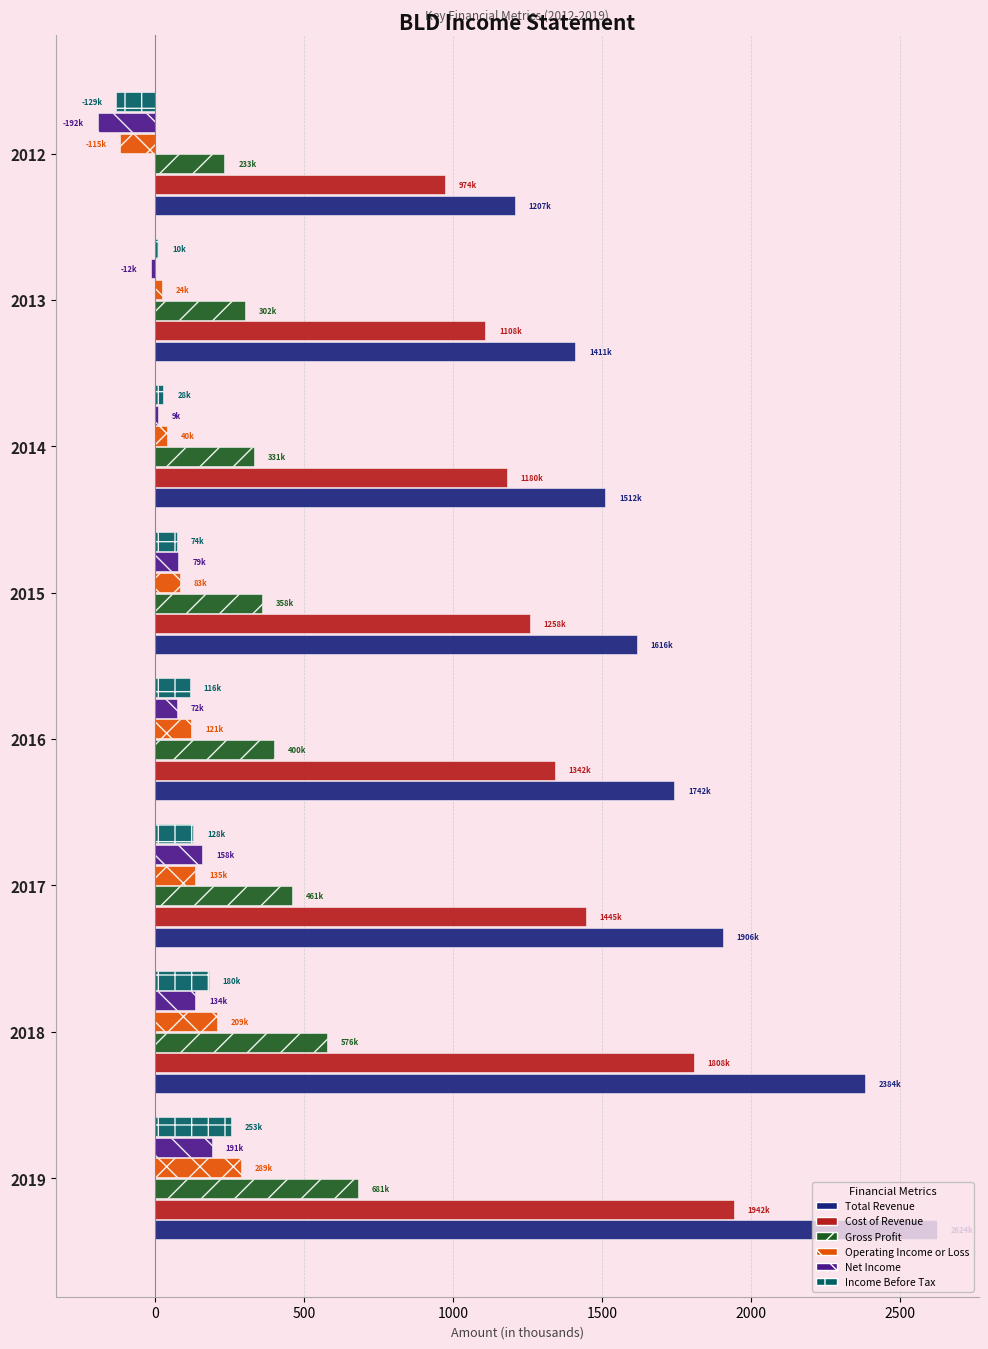

Where is Gross Profit nearest to the value 457?

2017